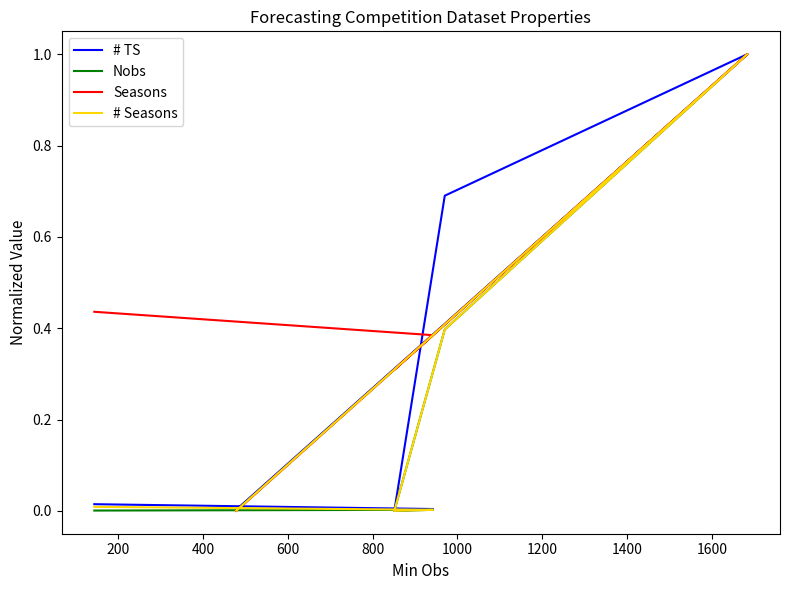

Is it true that # TS equals 1.5 at 800?

False